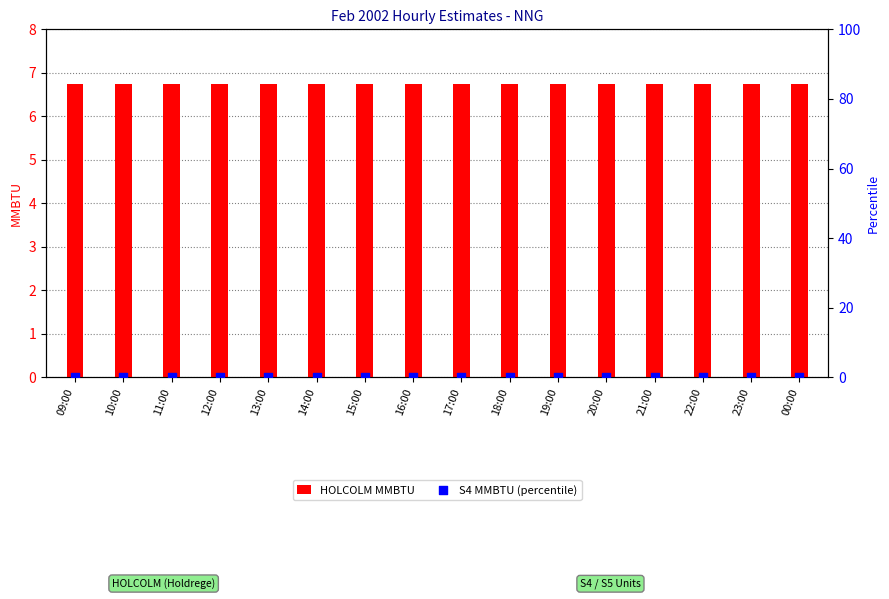

Is the value of HOLCOLM MMBTU at 19:00 greater than the value of S4 MMBTU (percentile) at 16:00?

Yes